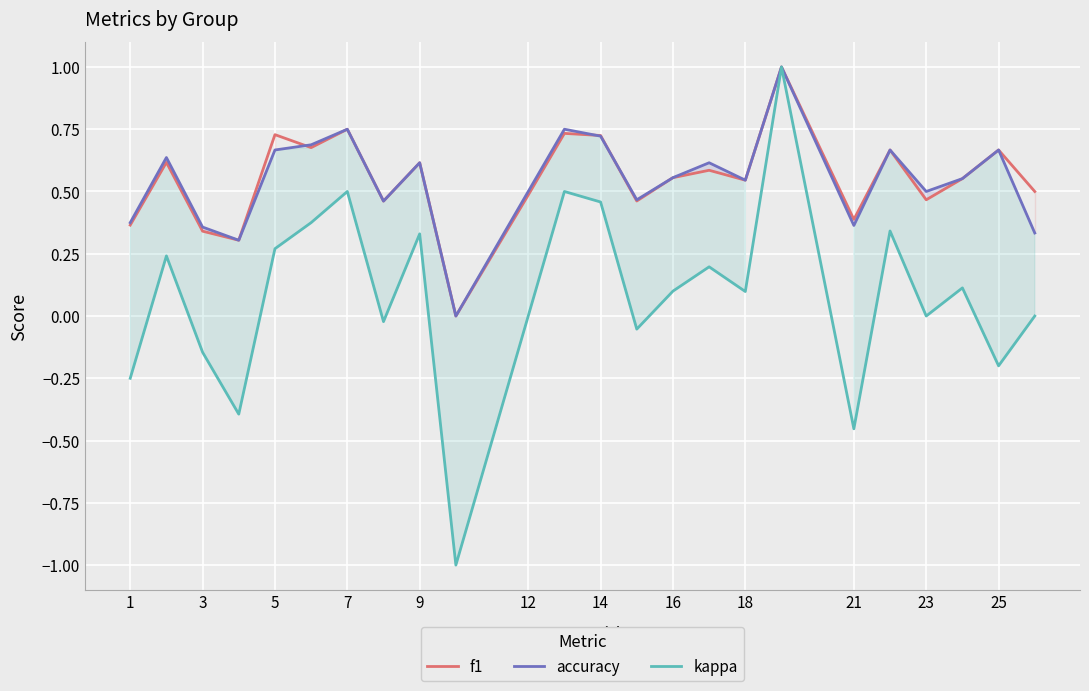

Reading left to right, list all the values displayed in this chart.

f1: 0.4	0.6	0.3	0.3	0.7	0.7	0.8	0.5	0.6	0.0	0.5	0.7	0.7	0.5	0.6	0.6	0.5	1.0	0.4	0.7	0.5	0.6	0.7	0.5
accuracy: 0.4	0.6	0.4	0.3	0.7	0.7	0.8	0.5	0.6	0.0	0.5	0.8	0.7	0.5	0.6	0.6	0.5	1.0	0.4	0.7	0.5	0.6	0.7	0.3
kappa: -0.2	0.2	-0.1	-0.4	0.3	0.4	0.5	-0.0	0.3	-1.0	0.0	0.5	0.5	-0.1	0.1	0.2	0.1	1.0	-0.5	0.3	0.0	0.1	-0.2	0.0